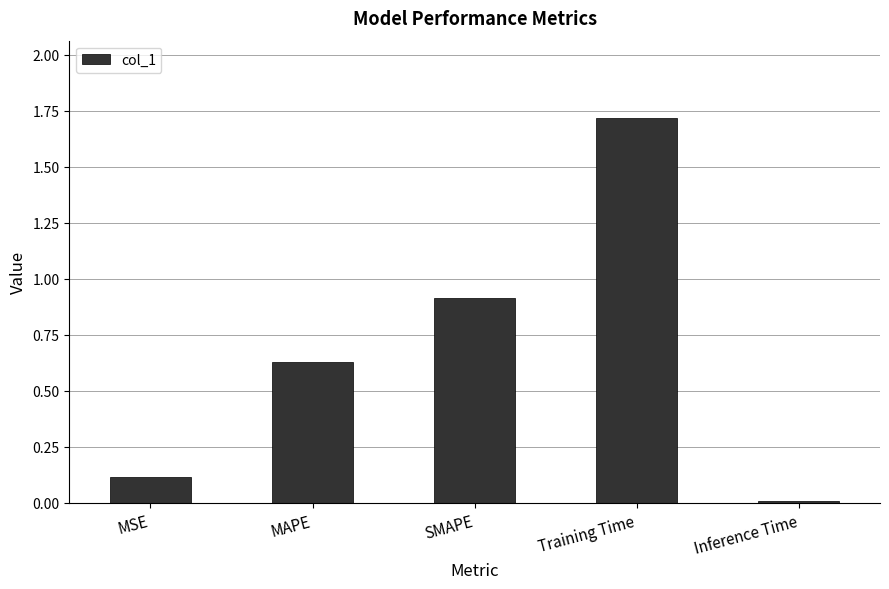

Rank the categories by value from lowest to highest.

Inference Time, MSE, MAPE, SMAPE, Training Time